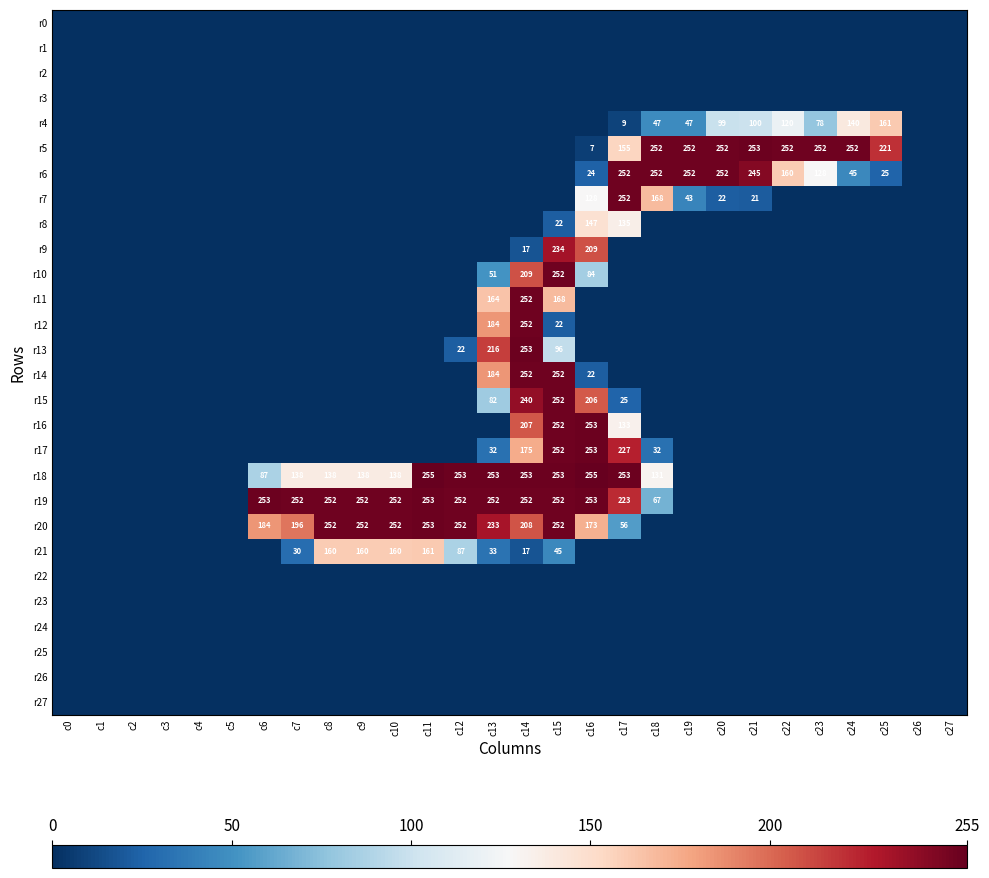

True or false: r5 has a value of 377 at c25.

False